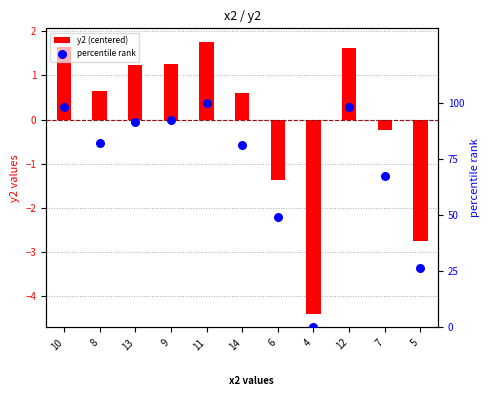

What are all the series names shown in the legend?

y2 (centered), percentile rank